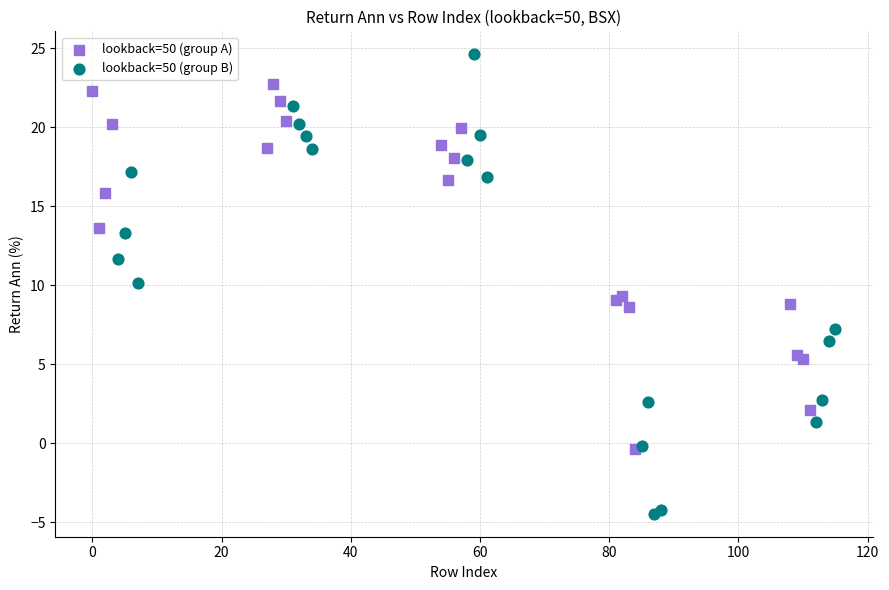

Which series reaches the minimum Y coordinate?

lookback=50 (group B)